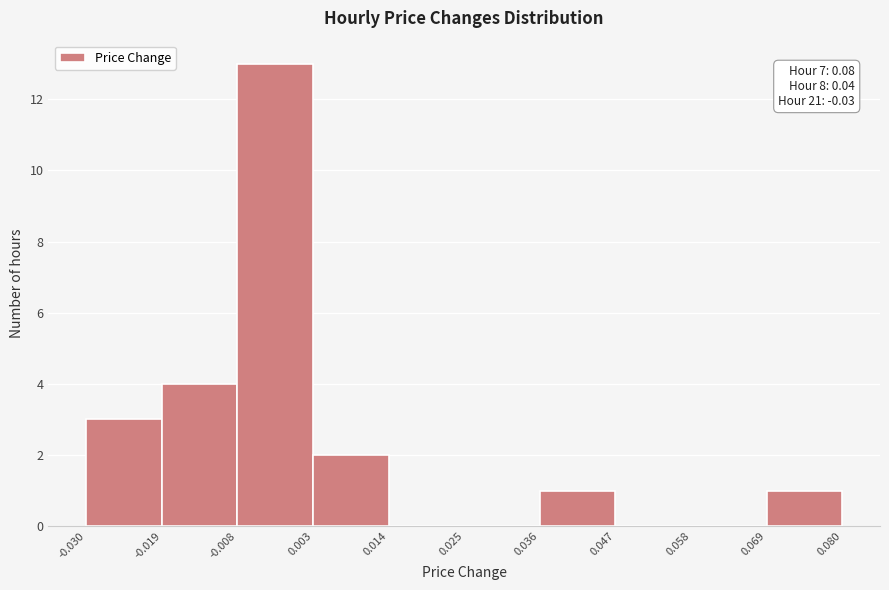

Which range on the x-axis has the tallest bar?

-0.008 to 0.003